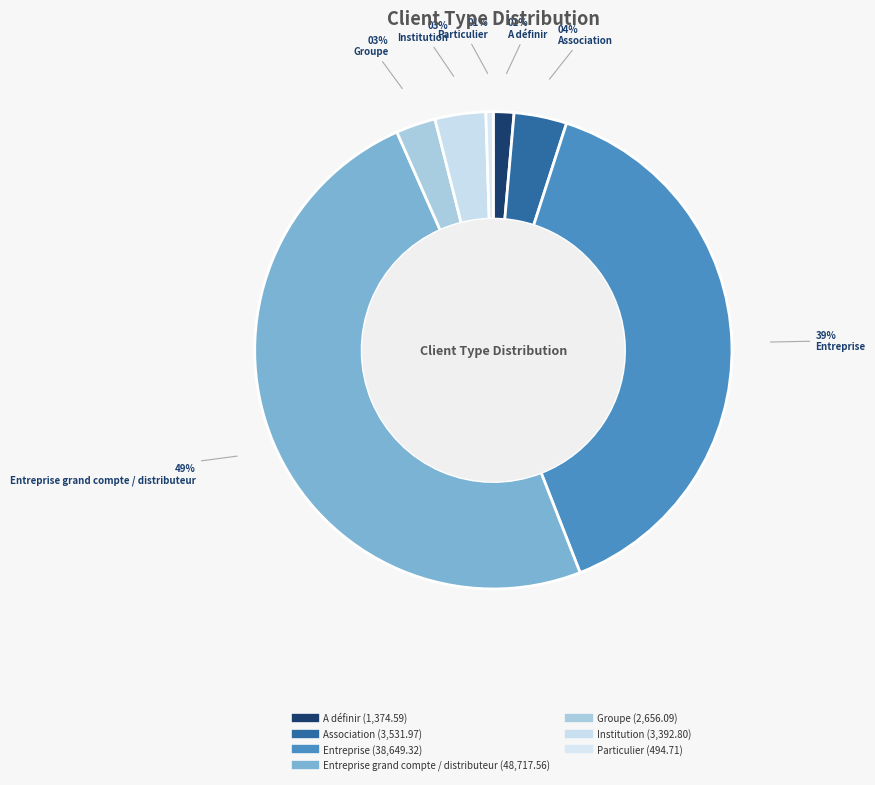

Count the number of slices in the pie.

7